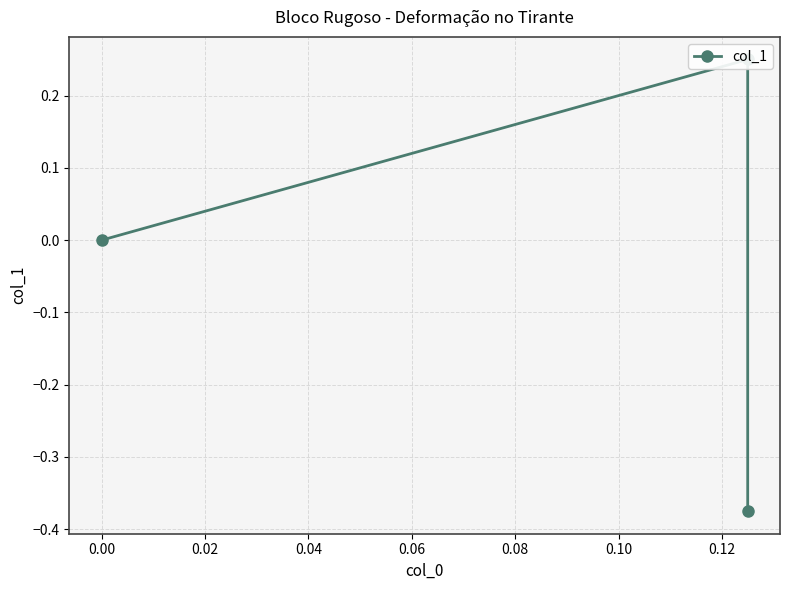

Count the number of data series in this chart.

1